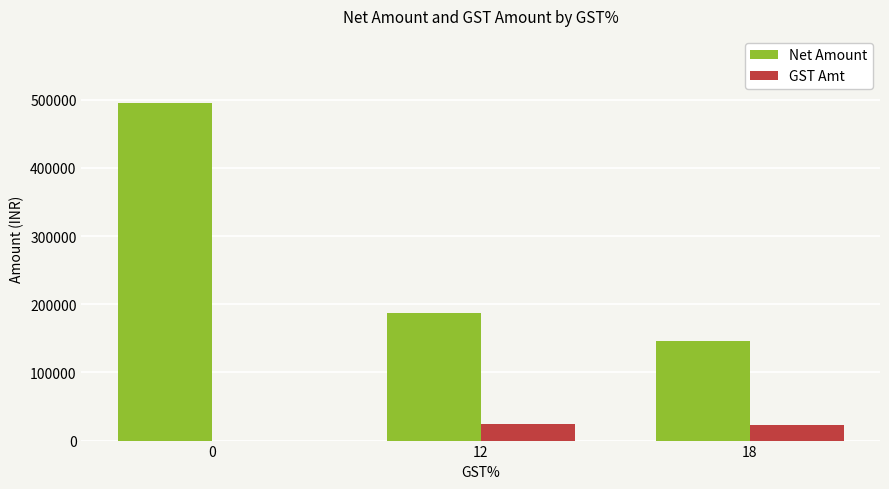

What is the highest value of the Net Amount series?

494554